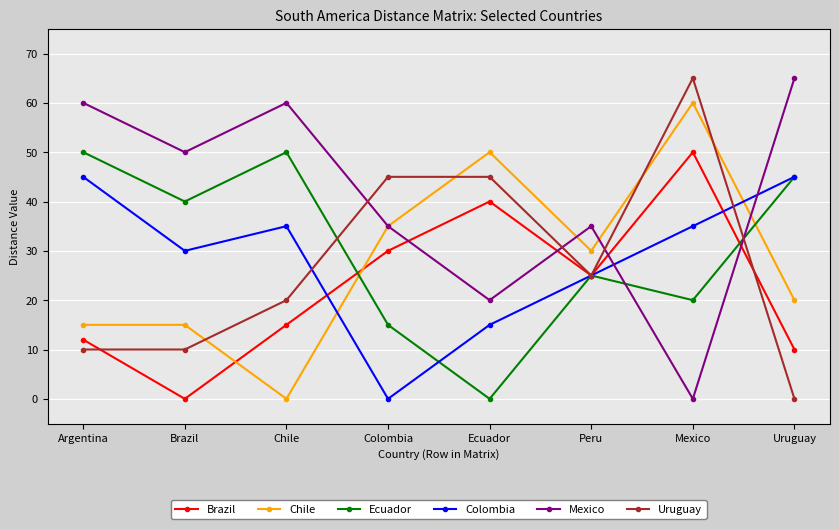

In Colombia, how many points are higher than both neighbors (excluding endpoints)?

1